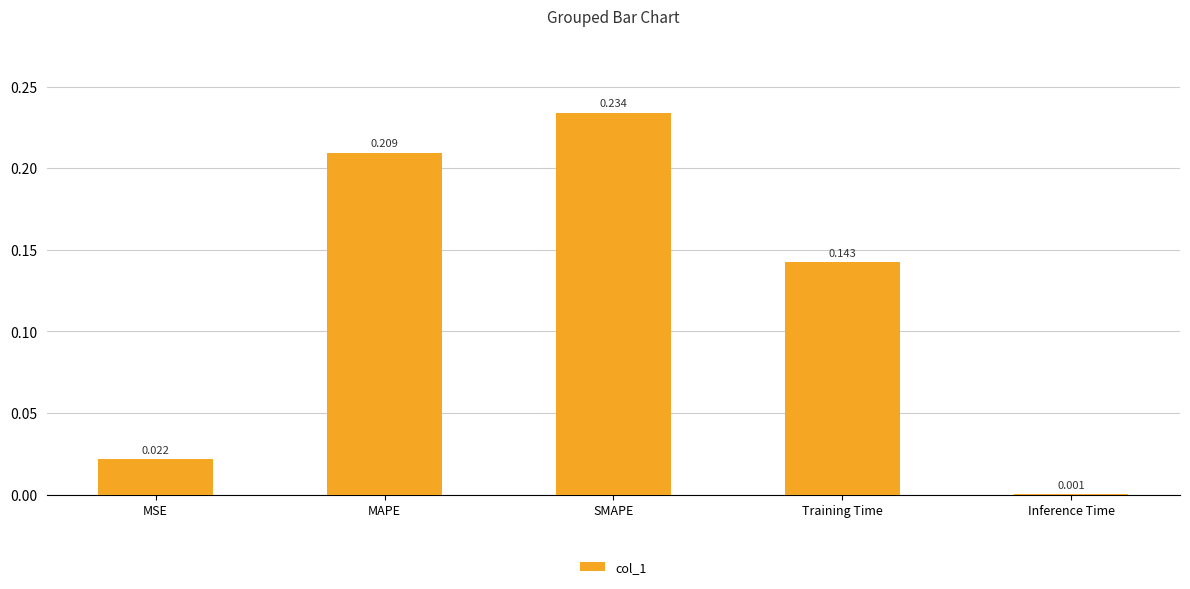

At which label is the value closest to 0?

Inference Time